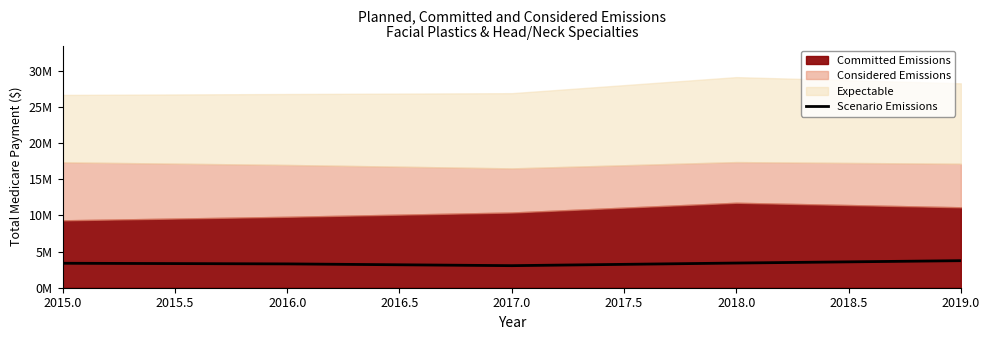

What is the difference between the second highest and second lowest values?

118892.0